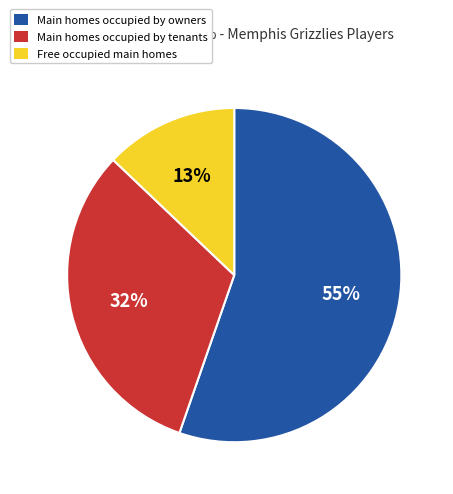

Does any single category account for the majority?

Yes